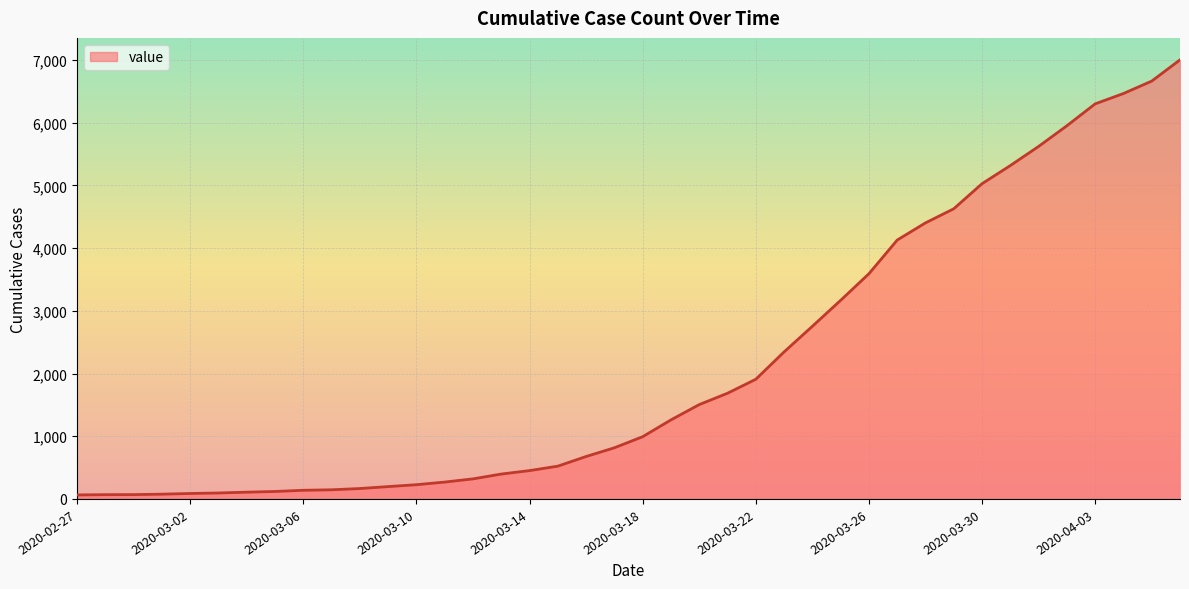

What is the sum of all values?

85740